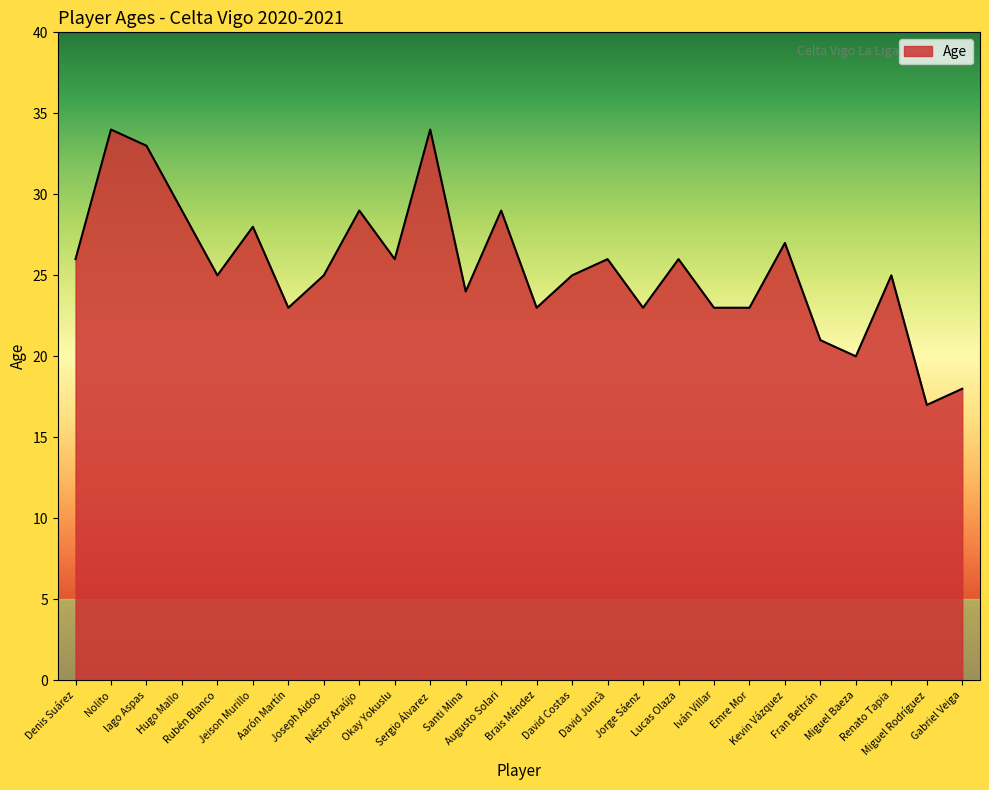

At which category does the data reach its first local valley?

Rubén Blanco